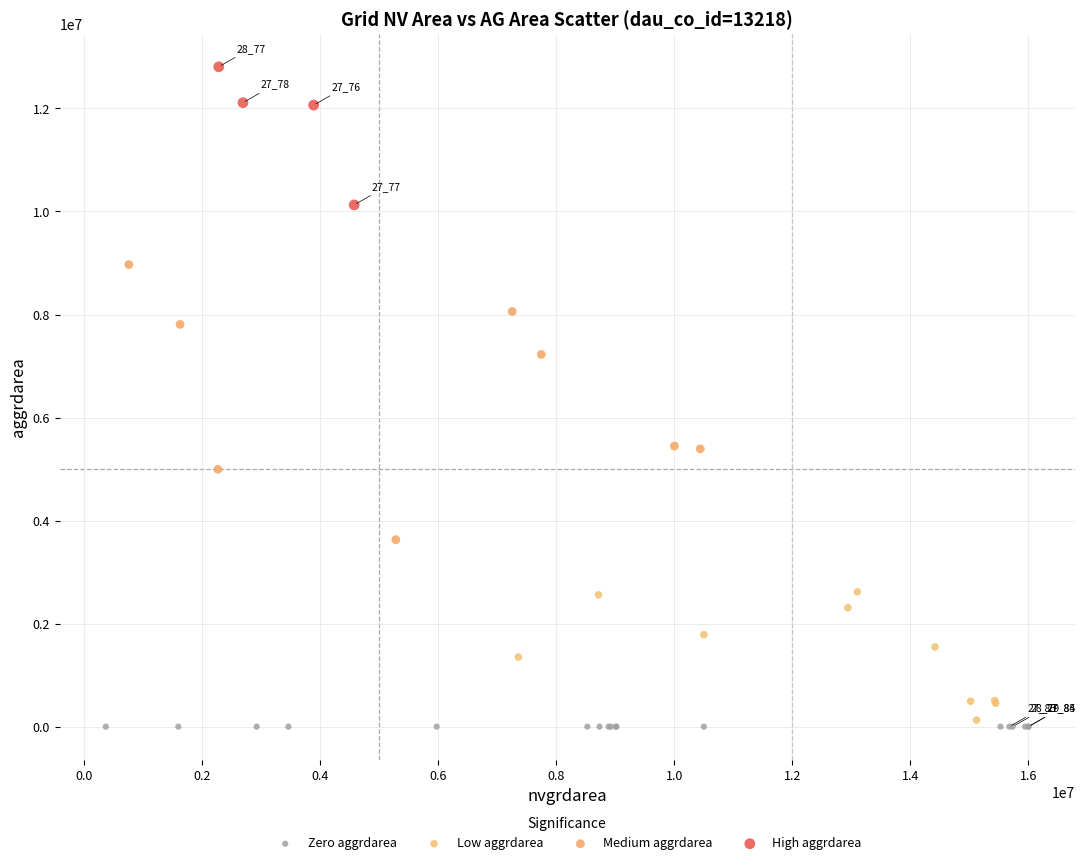

Which series contains the highest Y value?

High aggrdarea